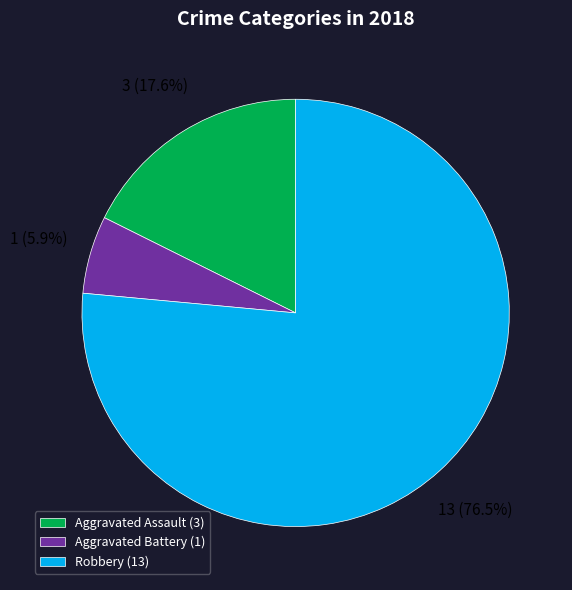

How many segments does this pie chart have?

3